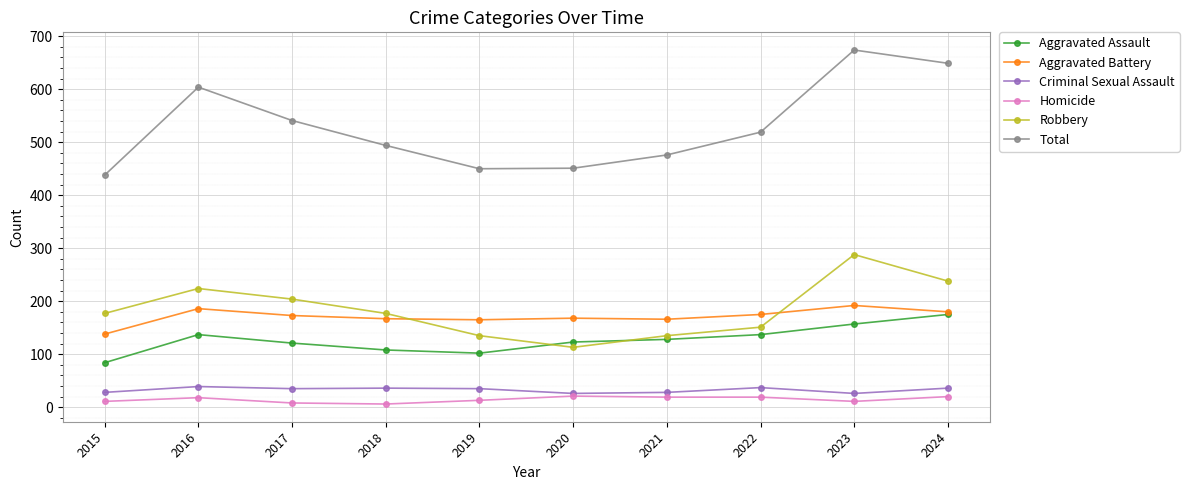

Which category has the lowest value in the Aggravated Assault series?

2015